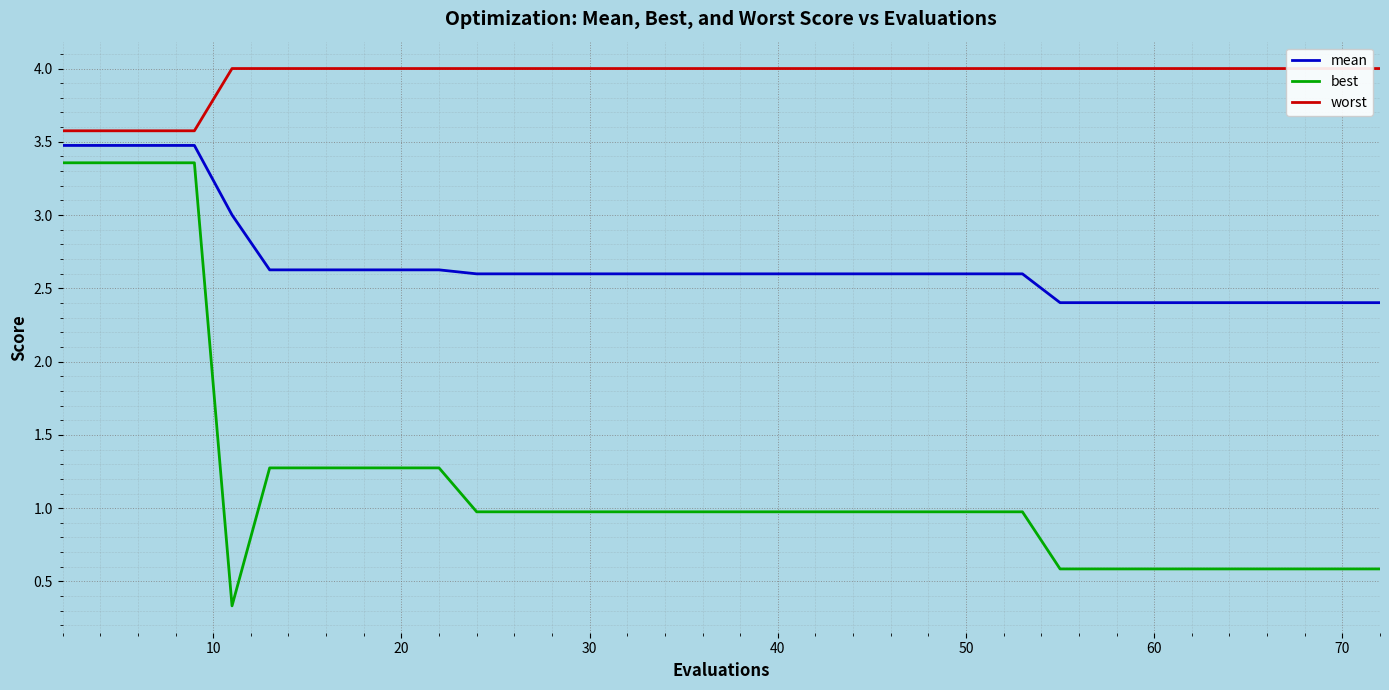

What is the minimum value for worst?

3.6